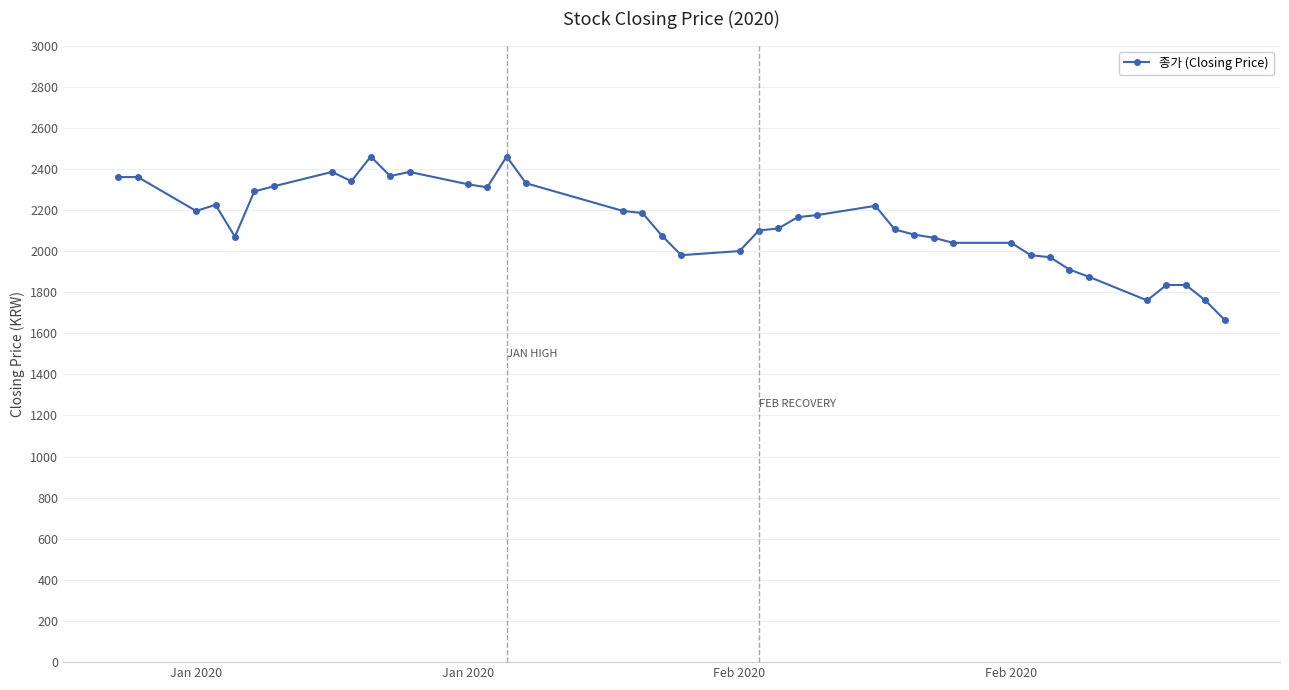

What is the maximum value shown in the chart?

2460